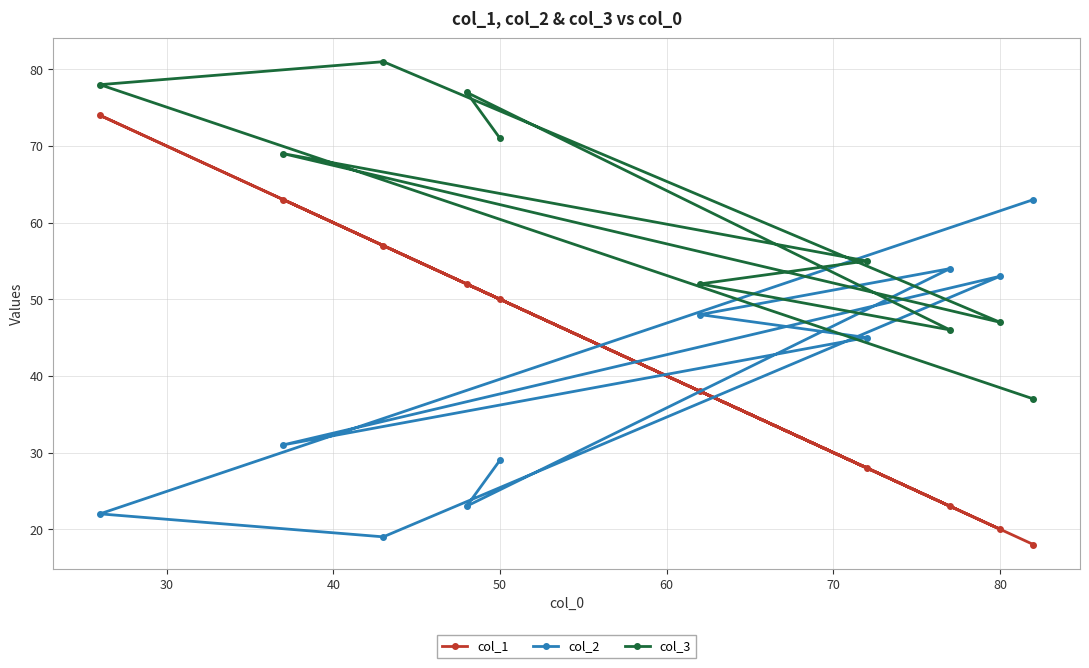

Which series has the widest spread of values?

col_1